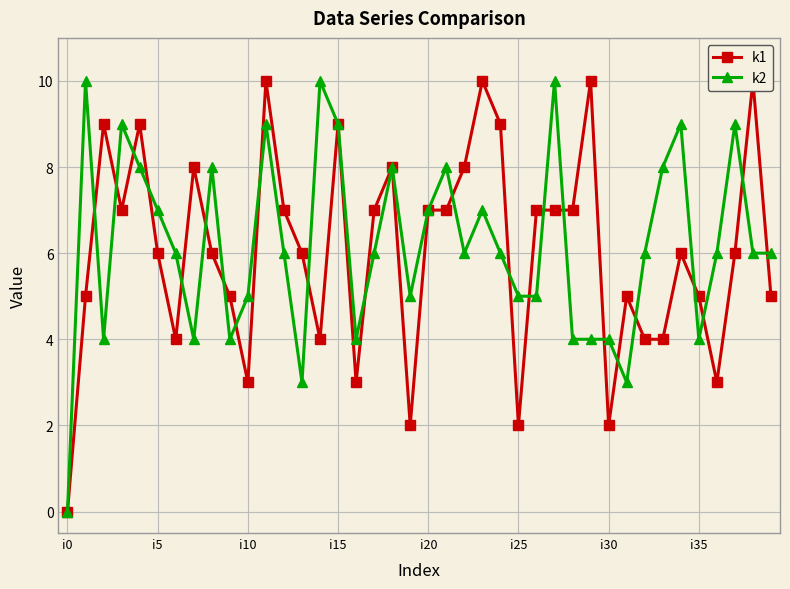

Which category has the lowest value in the k2 series?

i0